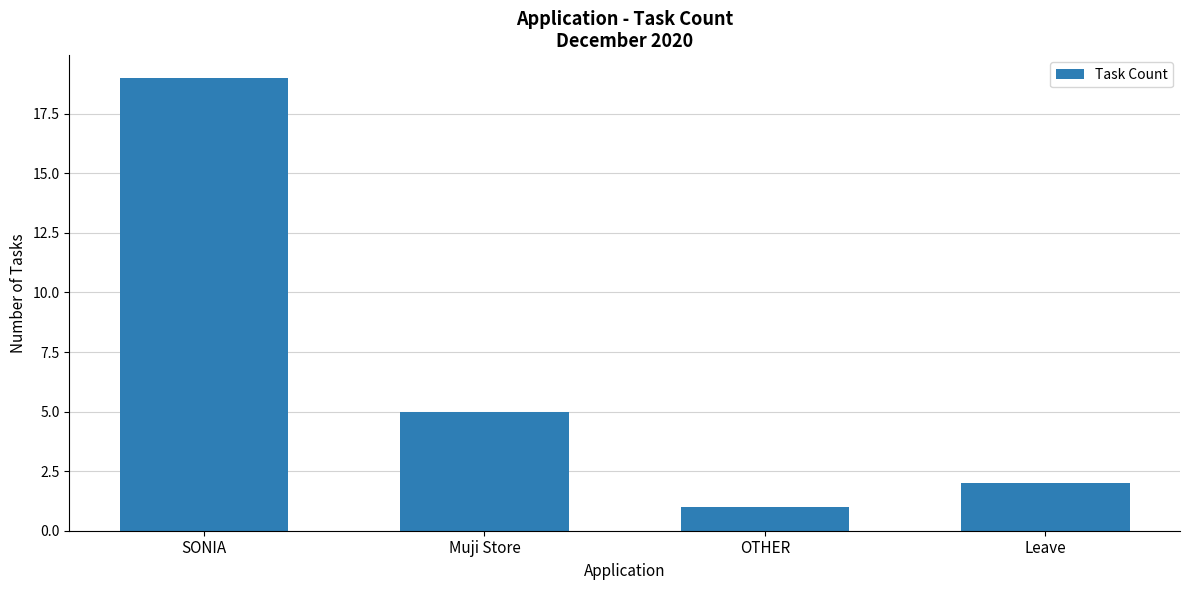

The chart shows a value of 7 at Muji Store. True or false?

False